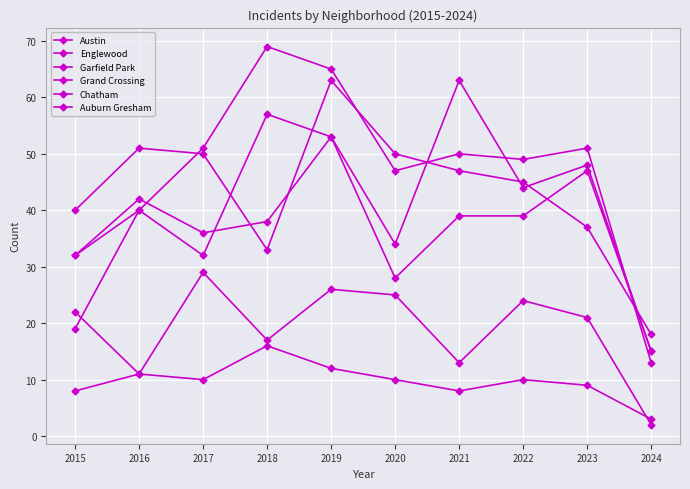

At which category does Austin reach its first local peak?

2016